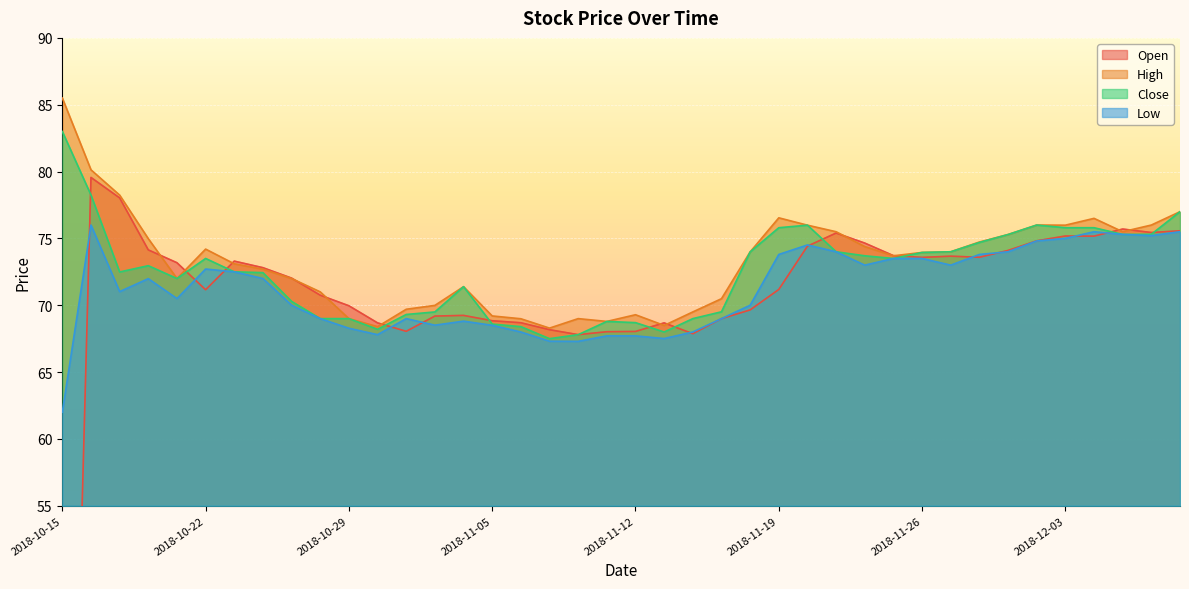

What is the value of the Open point at the 5th from the left?

73.2